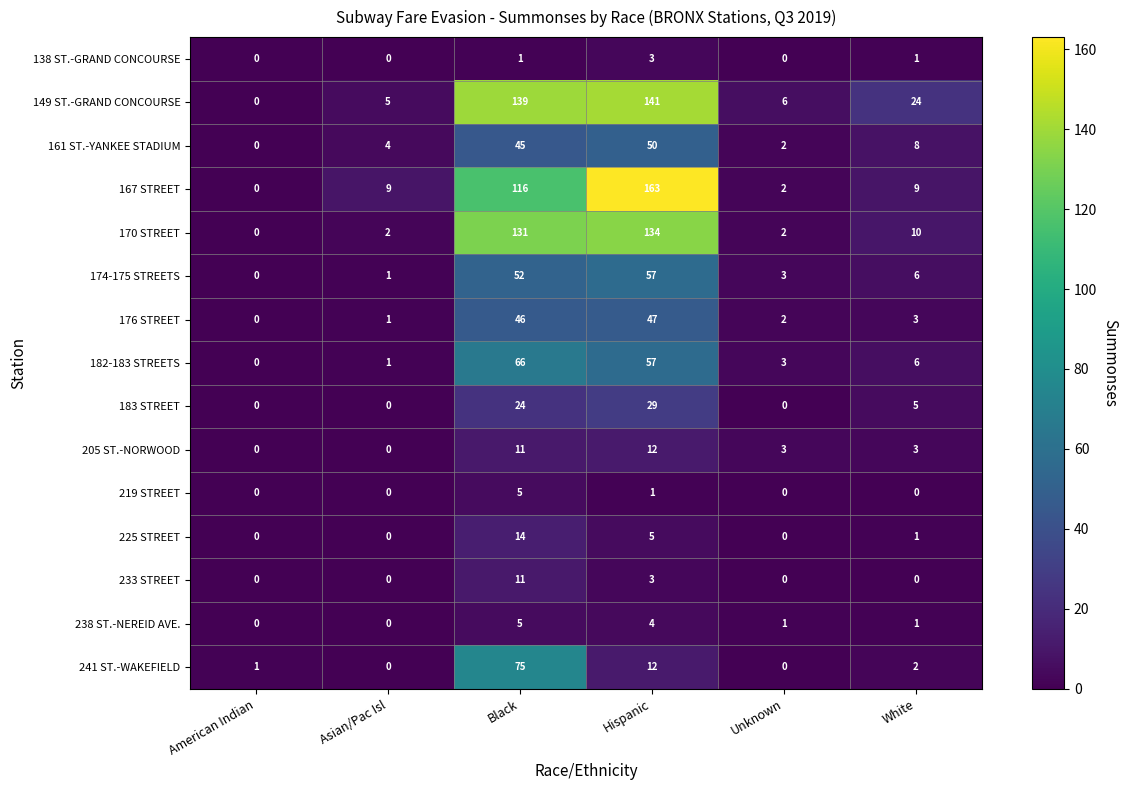

Which series changed the most between Hispanic and Unknown?

167 STREET